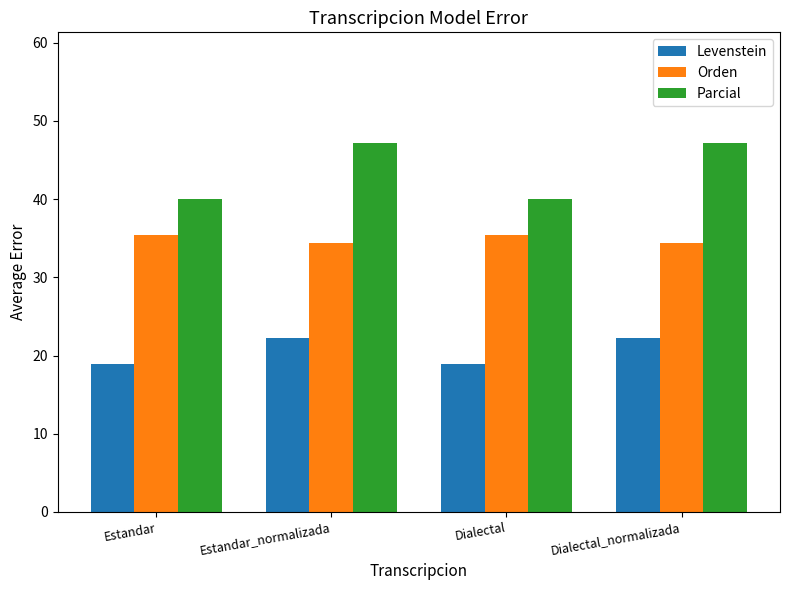

What is the difference between the second highest and second lowest values in the Orden series?

1.0